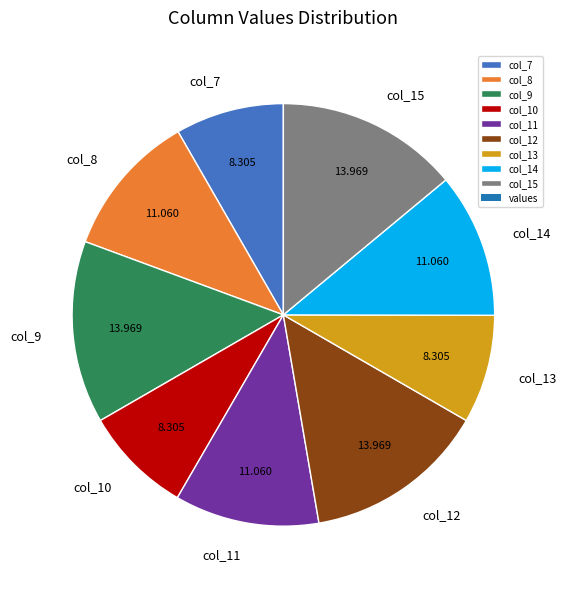

Approximately how many times larger is the value at col_13 compared to col_7?

1.0